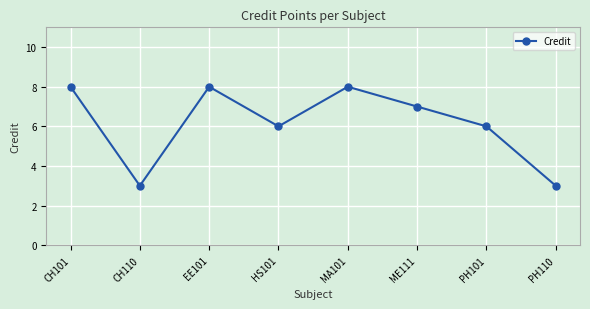

How many data points does each series have?

8